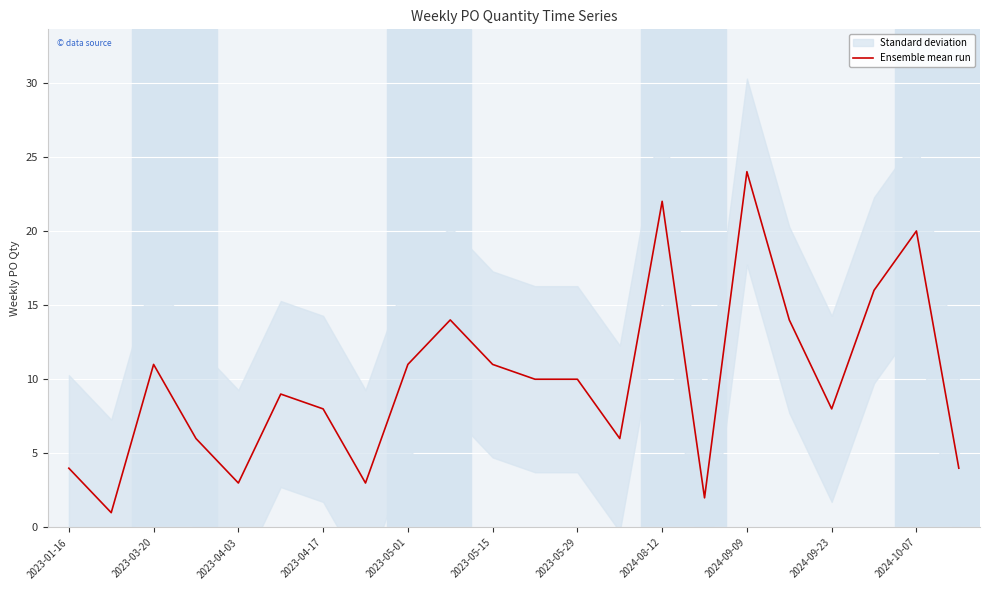

Reading left to right, transcribe all the data shown in this chart.

4	1	11	6	3	9	8	3	11	14	11	10	10	6	22	2	24	14	8	16	20	4